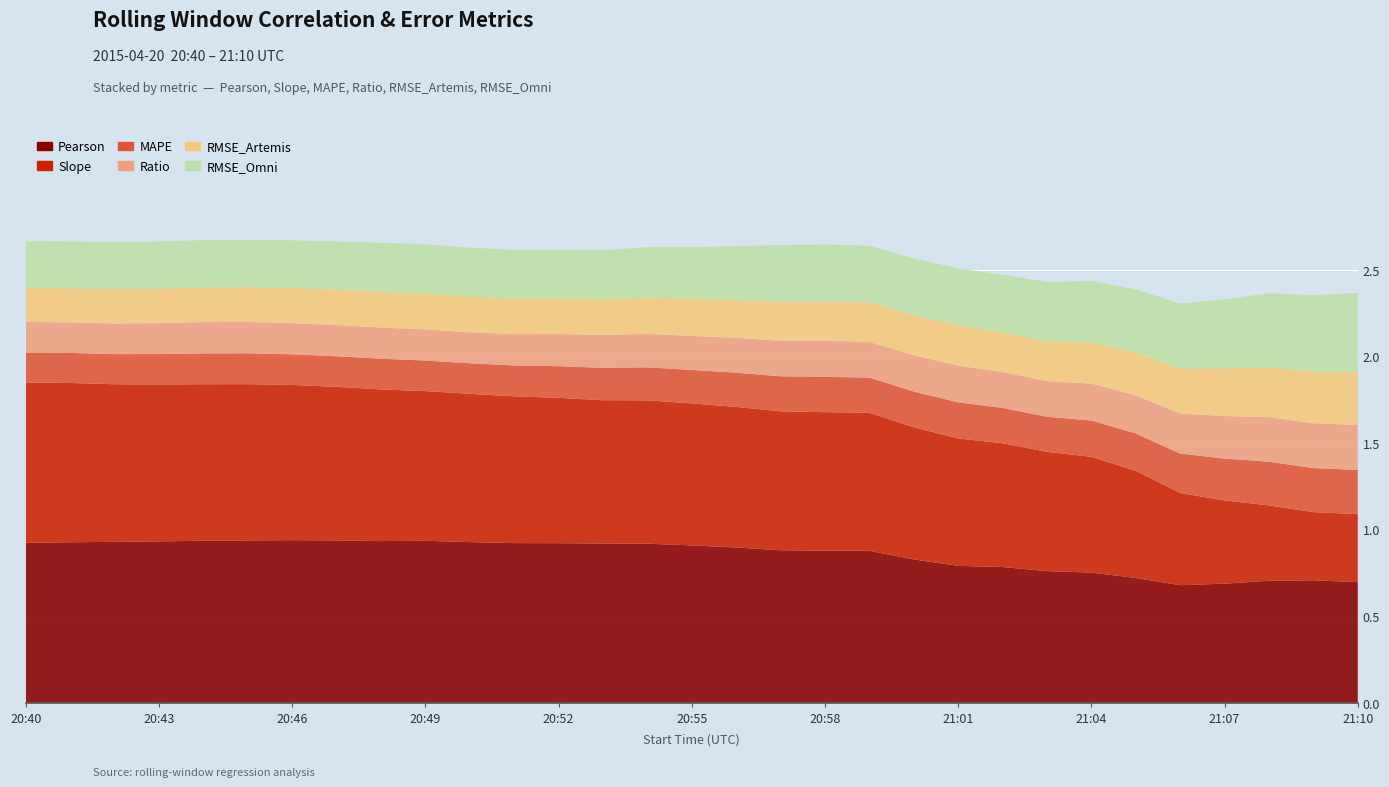

Reading left to right, extract all data points from this chart.

Pearson: 20:40=0.9	20:41=0.9	20:42=0.9	20:43=0.9	20:44=0.9	20:45=0.9	20:46=0.9	20:47=0.9	20:48=0.9	20:49=0.9	20:50=0.9	20:51=0.9	20:52=0.9	20:53=0.9	20:54=0.9	20:55=0.9	20:56=0.9	20:57=0.9	20:58=0.9	20:59=0.9	21:00=0.8	21:01=0.8	21:02=0.8	21:03=0.8	21:04=0.8	21:05=0.7	21:06=0.7	21:07=0.7	21:08=0.7	21:09=0.7	21:10=0.7
Slope: 20:40=0.9	20:41=0.9	20:42=0.9	20:43=0.9	20:44=0.9	20:45=0.9	20:46=0.9	20:47=0.9	20:48=0.9	20:49=0.9	20:50=0.9	20:51=0.8	20:52=0.8	20:53=0.8	20:54=0.8	20:55=0.8	20:56=0.8	20:57=0.8	20:58=0.8	20:59=0.8	21:00=0.8	21:01=0.7	21:02=0.7	21:03=0.7	21:04=0.7	21:05=0.6	21:06=0.5	21:07=0.5	21:08=0.4	21:09=0.4	21:10=0.4
MAPE: 20:40=0.2	20:41=0.2	20:42=0.2	20:43=0.2	20:44=0.2	20:45=0.2	20:46=0.2	20:47=0.2	20:48=0.2	20:49=0.2	20:50=0.2	20:51=0.2	20:52=0.2	20:53=0.2	20:54=0.2	20:55=0.2	20:56=0.2	20:57=0.2	20:58=0.2	20:59=0.2	21:00=0.2	21:01=0.2	21:02=0.2	21:03=0.2	21:04=0.2	21:05=0.2	21:06=0.2	21:07=0.2	21:08=0.3	21:09=0.3	21:10=0.3
Ratio: 20:40=0.2	20:41=0.2	20:42=0.2	20:43=0.2	20:44=0.2	20:45=0.2	20:46=0.2	20:47=0.2	20:48=0.2	20:49=0.2	20:50=0.2	20:51=0.2	20:52=0.2	20:53=0.2	20:54=0.2	20:55=0.2	20:56=0.2	20:57=0.2	20:58=0.2	20:59=0.2	21:00=0.2	21:01=0.2	21:02=0.2	21:03=0.2	21:04=0.2	21:05=0.2	21:06=0.2	21:07=0.2	21:08=0.3	21:09=0.3	21:10=0.3
RMSE_Artemis: 20:40=0.2	20:41=0.2	20:42=0.2	20:43=0.2	20:44=0.2	20:45=0.2	20:46=0.2	20:47=0.2	20:48=0.2	20:49=0.2	20:50=0.2	20:51=0.2	20:52=0.2	20:53=0.2	20:54=0.2	20:55=0.2	20:56=0.2	20:57=0.2	20:58=0.2	20:59=0.2	21:00=0.2	21:01=0.2	21:02=0.2	21:03=0.2	21:04=0.2	21:05=0.2	21:06=0.3	21:07=0.3	21:08=0.3	21:09=0.3	21:10=0.3
RMSE_Omni: 20:40=0.3	20:41=0.3	20:42=0.3	20:43=0.3	20:44=0.3	20:45=0.3	20:46=0.3	20:47=0.3	20:48=0.3	20:49=0.3	20:50=0.3	20:51=0.3	20:52=0.3	20:53=0.3	20:54=0.3	20:55=0.3	20:56=0.3	20:57=0.3	20:58=0.3	20:59=0.3	21:00=0.3	21:01=0.3	21:02=0.3	21:03=0.3	21:04=0.4	21:05=0.4	21:06=0.4	21:07=0.4	21:08=0.4	21:09=0.4	21:10=0.5